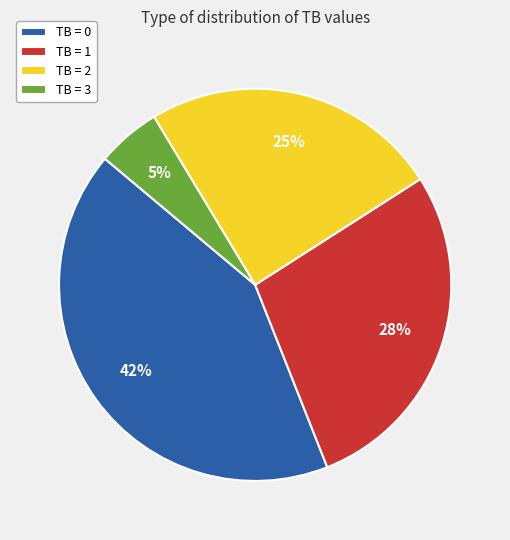

Does any single category account for the majority?

No